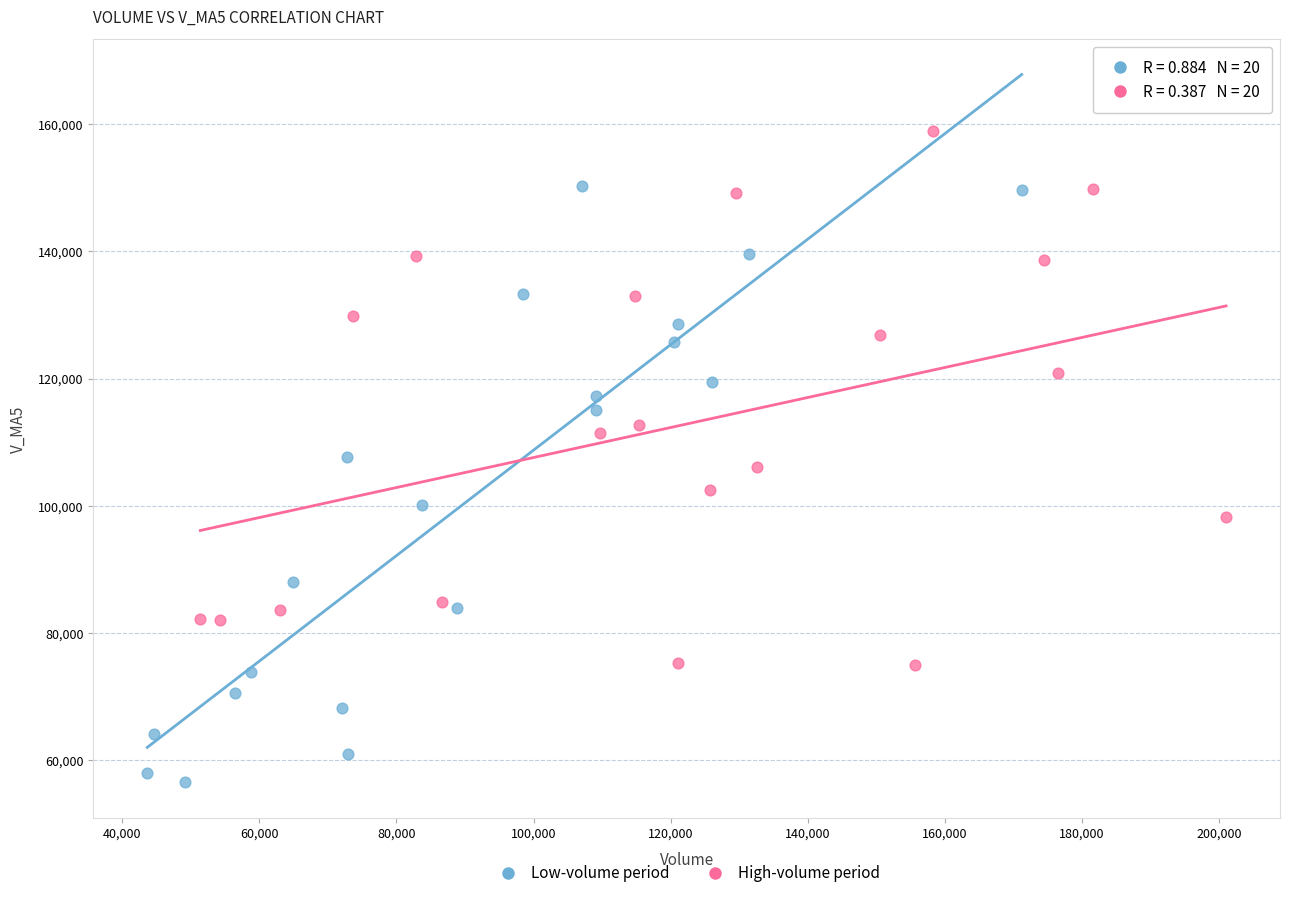

Which series contains the highest Y value?

High-volume period